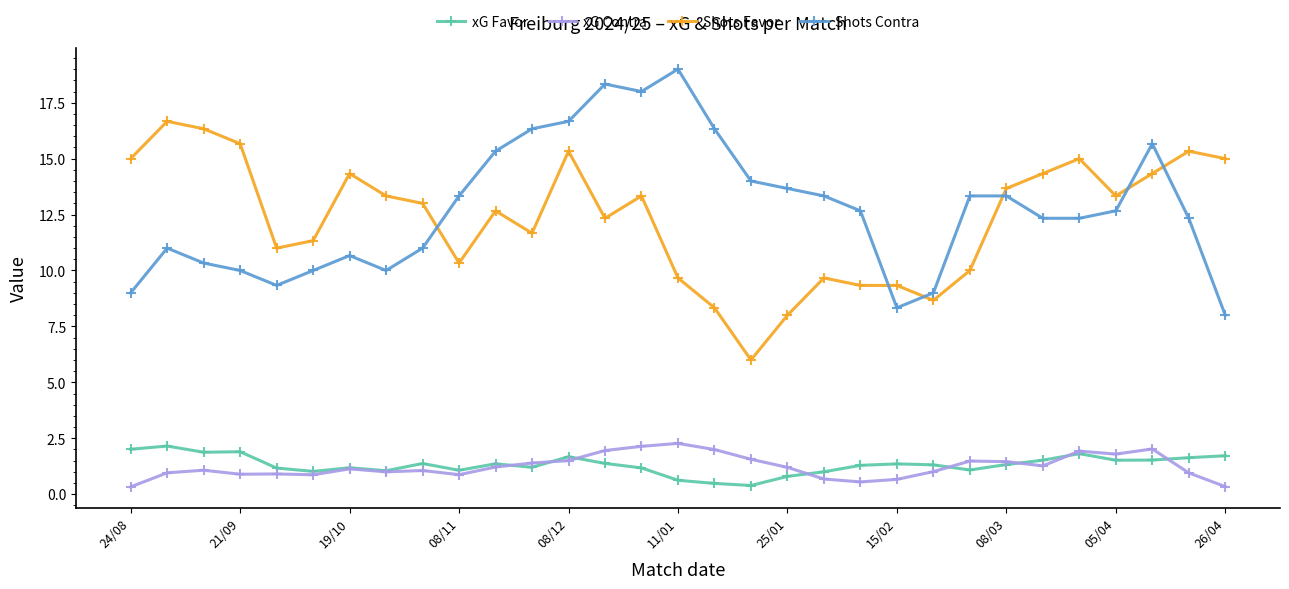

True or false: xG Contra has more than 2 interior local peaks.

True